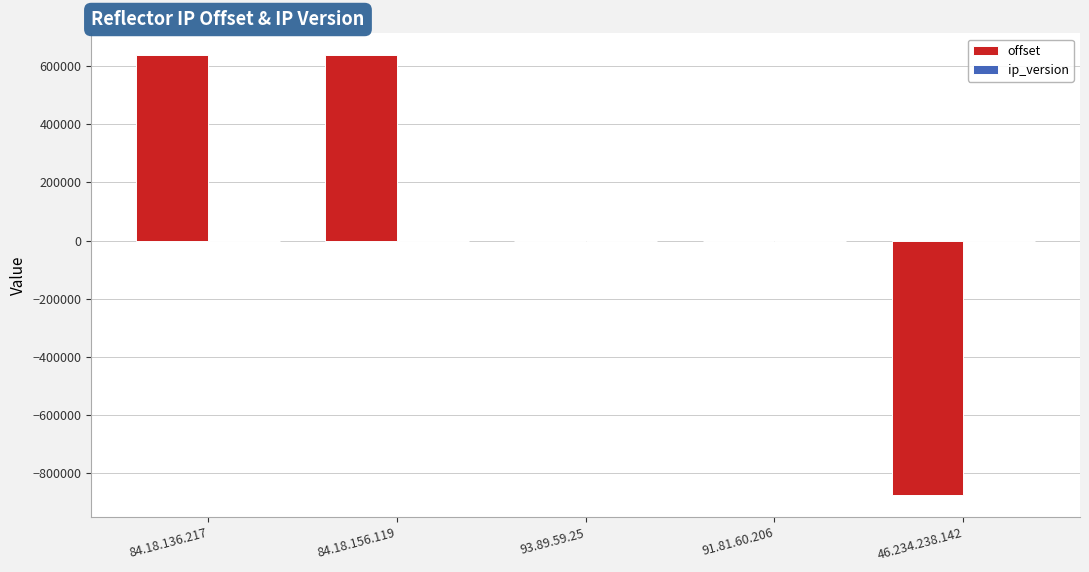

What is the highest value of the offset series?

637632